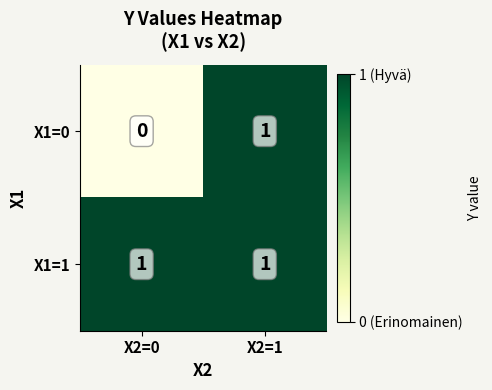

The value of X1=1 at X2=0 is 1. True or false?

True